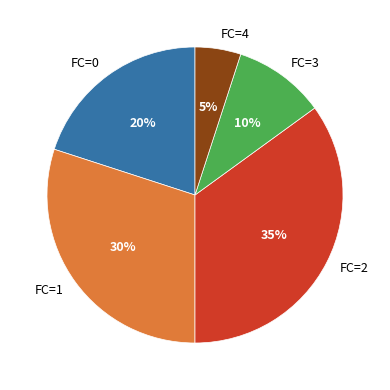

To the nearest percent, what percentage of the pie is FC=1?

30%